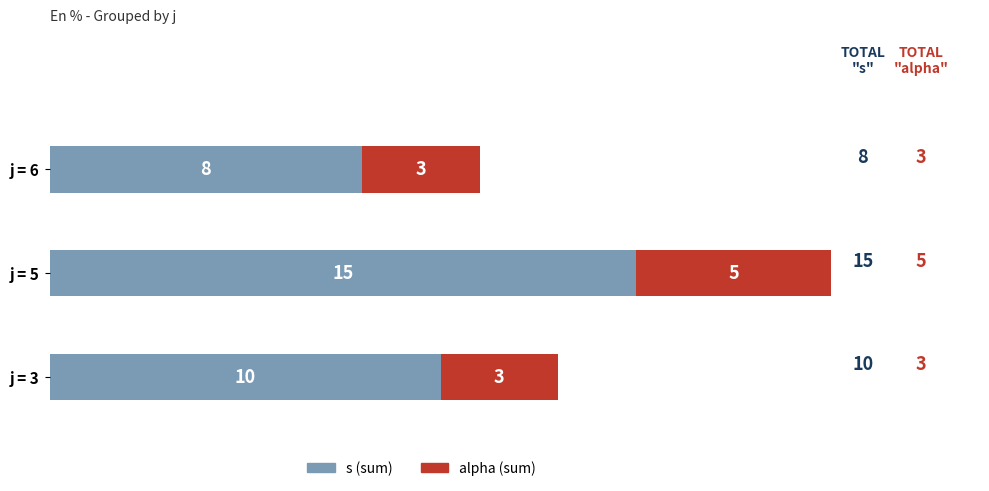

At which category is the sum across all series the highest?

j = 5